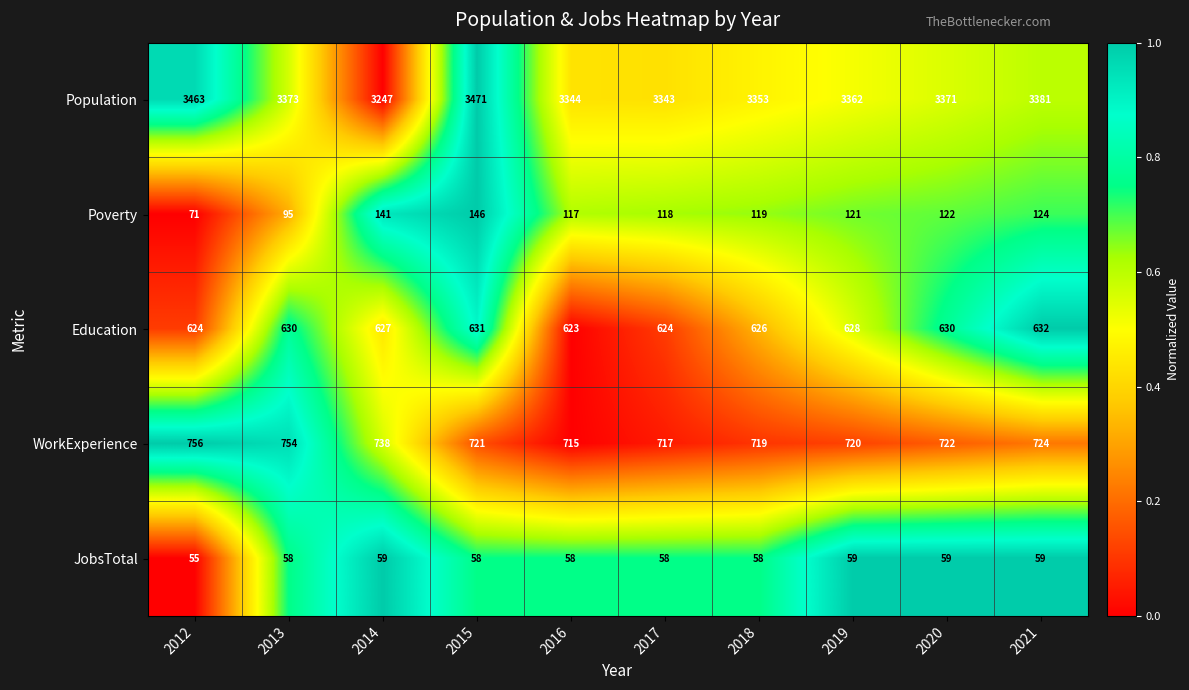

What is the spread (max minus min) of values at 2020?

3312